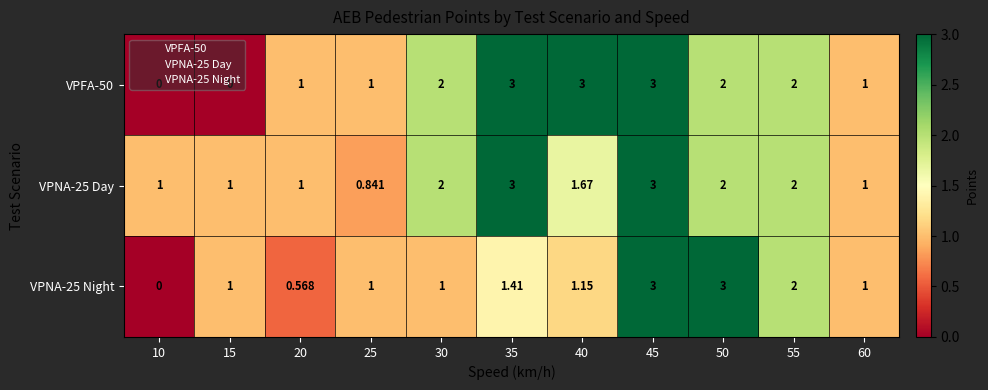

What is the greatest value displayed?

3.0